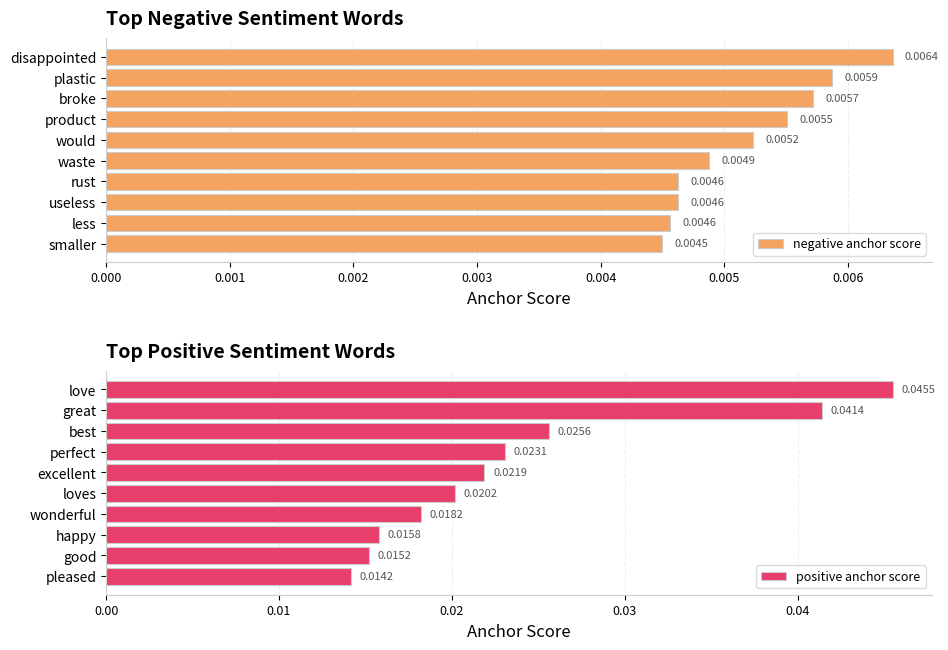

List the series in order of their peak value, highest first.

positive anchor score, negative anchor score